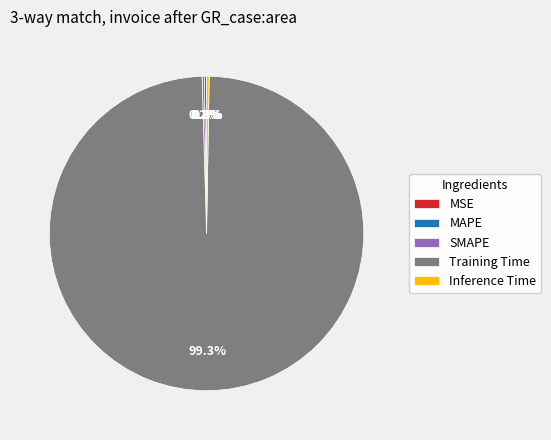

Which category has the biggest portion of the pie?

Training Time